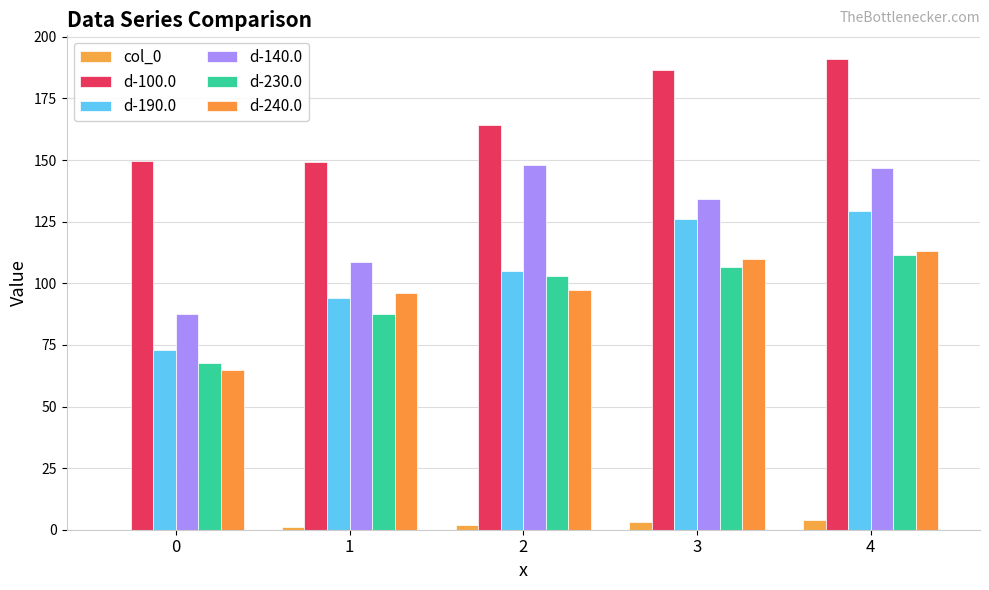

Where does the d-190.0 series first go above 105?

2